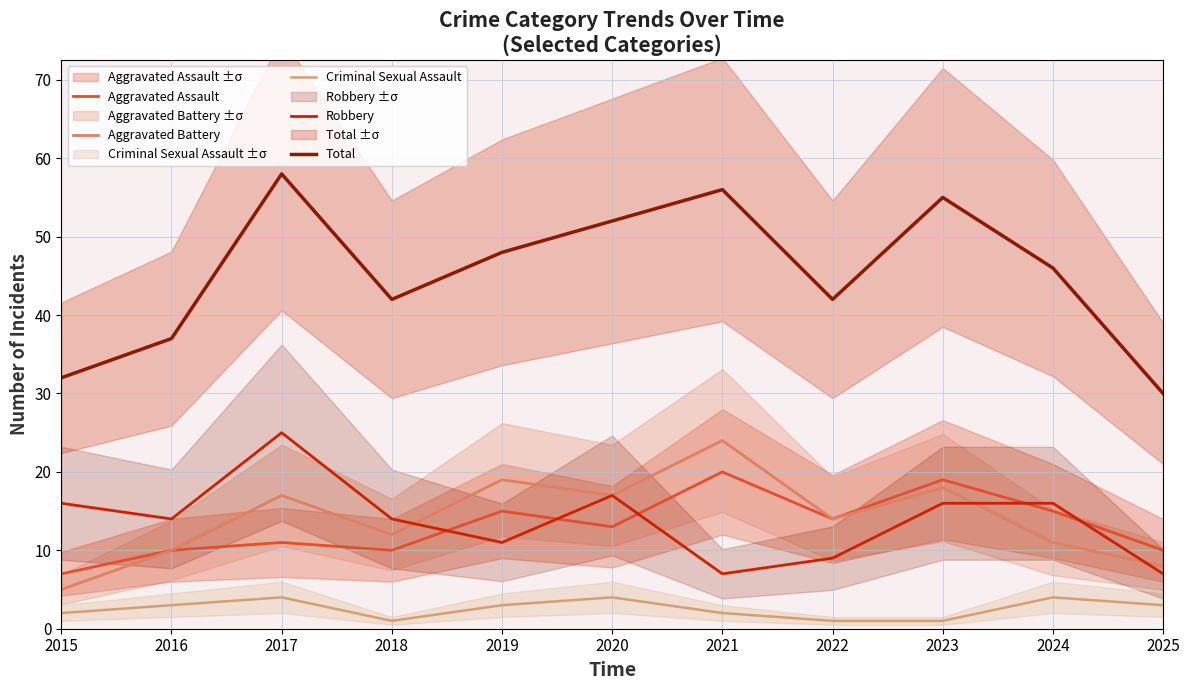

At how many categories does at least one series exceed 23?

11